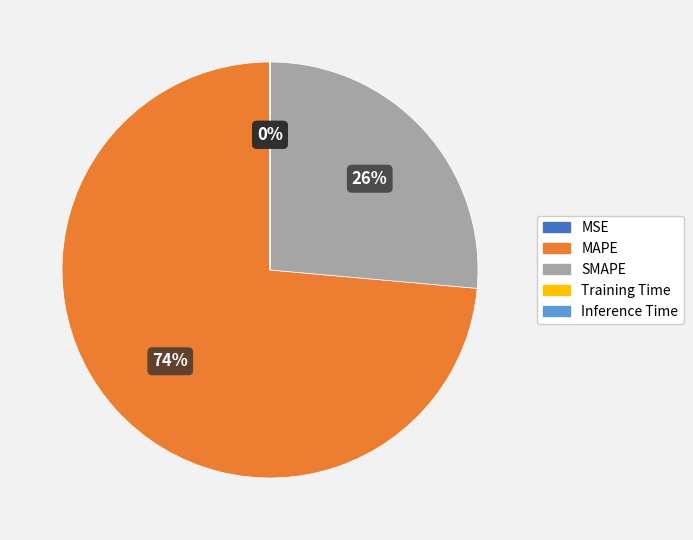

Which slice represents more than half of the pie?

MAPE